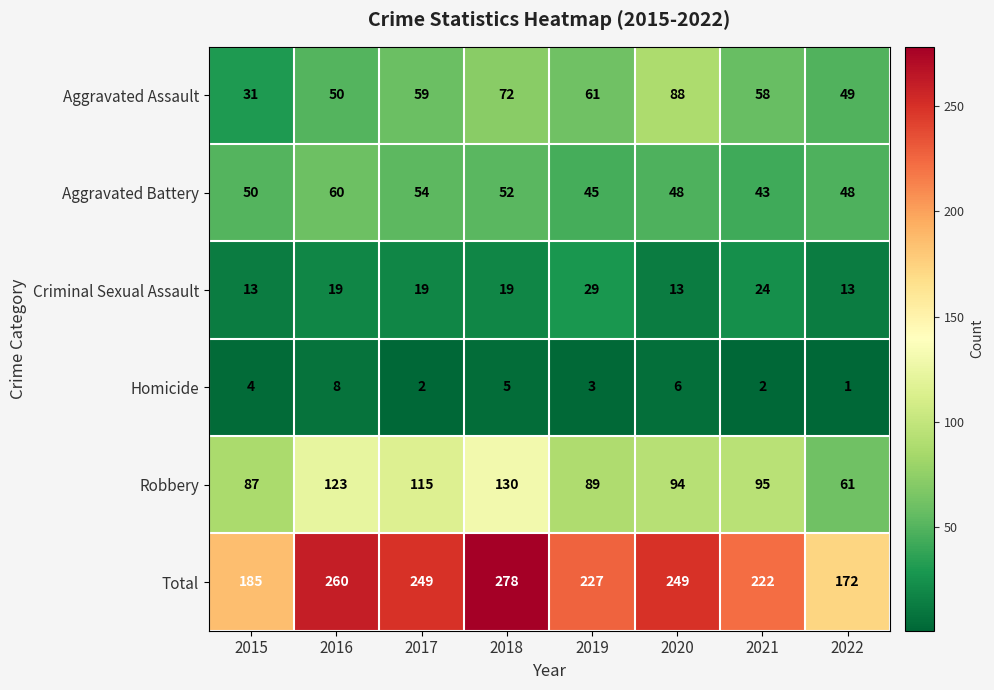

What is the maximum value for Robbery?

130